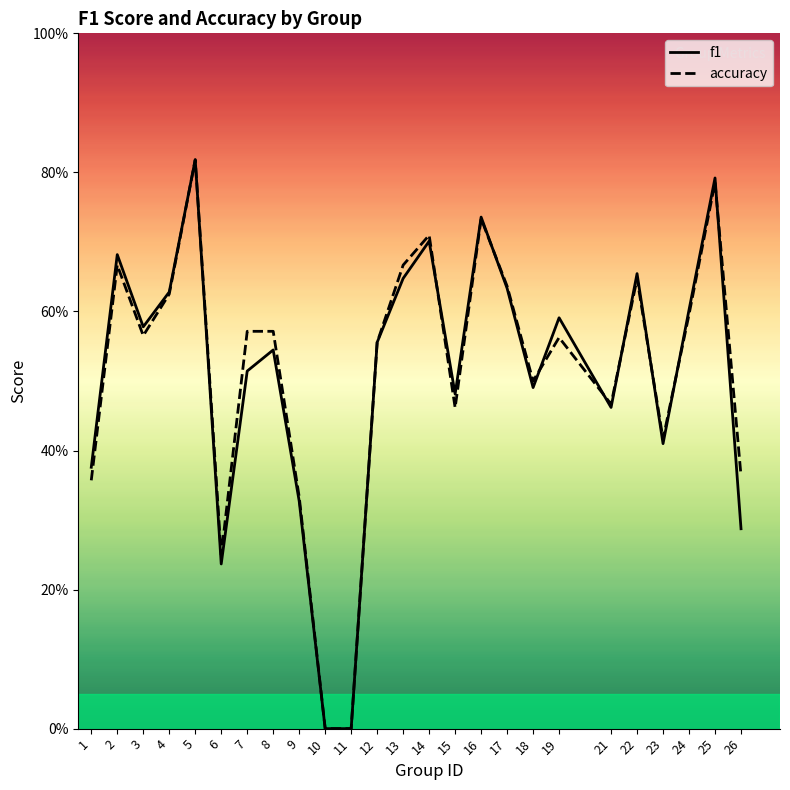

The accuracy series shows 0.0 at 11. True or false?

True